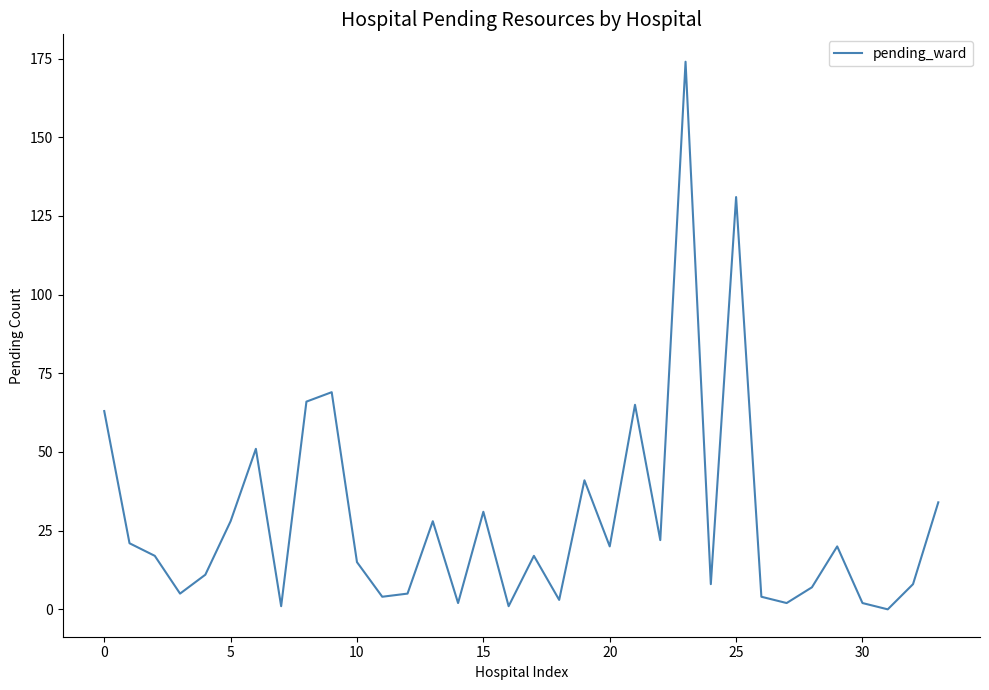

Is this an area chart (filled region under the line)?

No